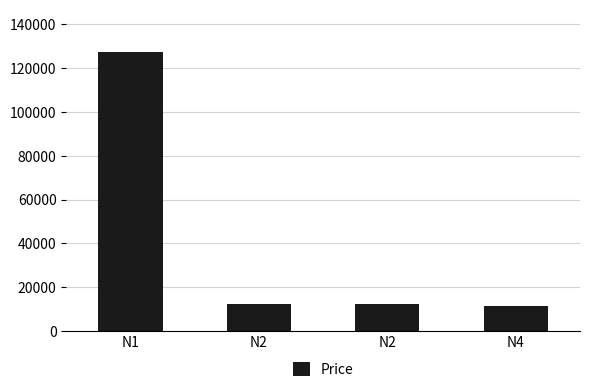

How many distinct data groups are displayed?

1